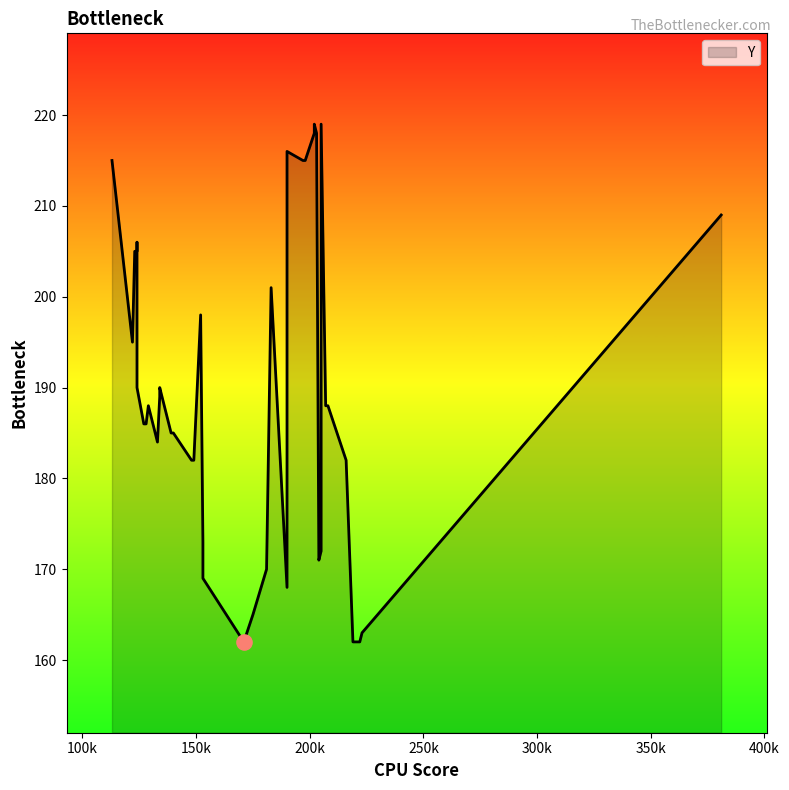

What is the change in value from 140 to 207?

+3